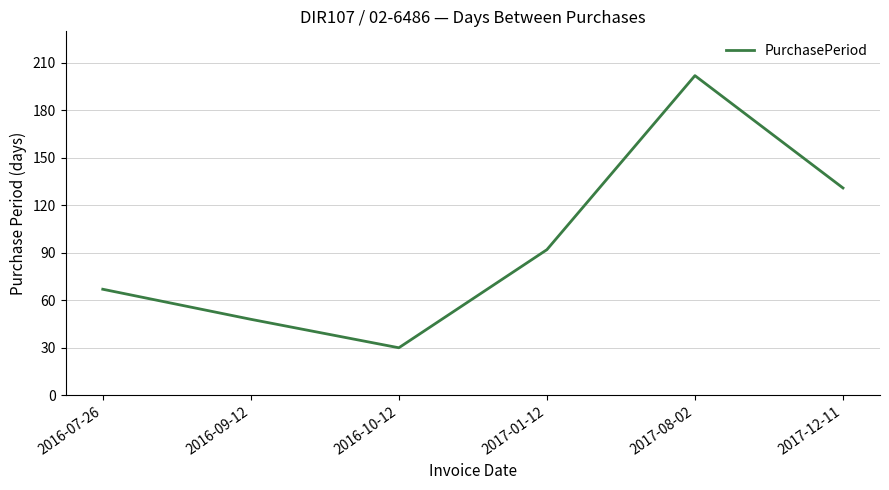

What position from the right is 2017-08-02?

2